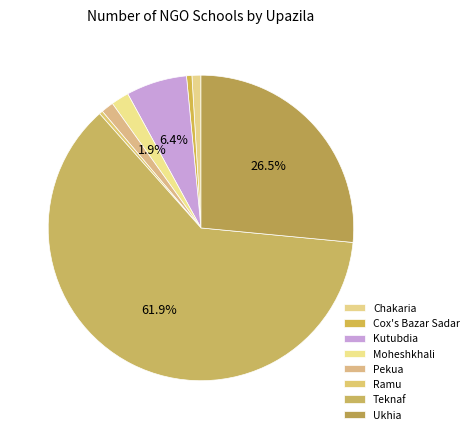

Which has a higher value, Ukhia or Chakaria?

Ukhia